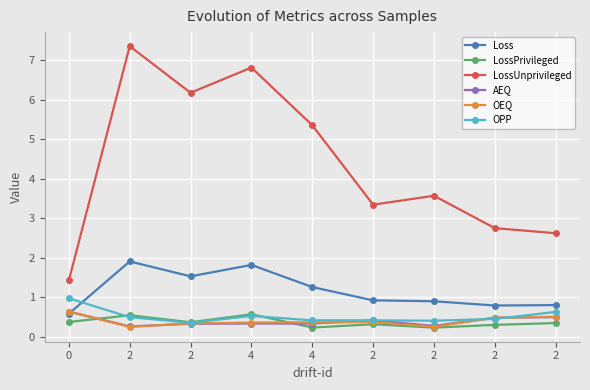

What is the sum of all AEQ values?

3.6